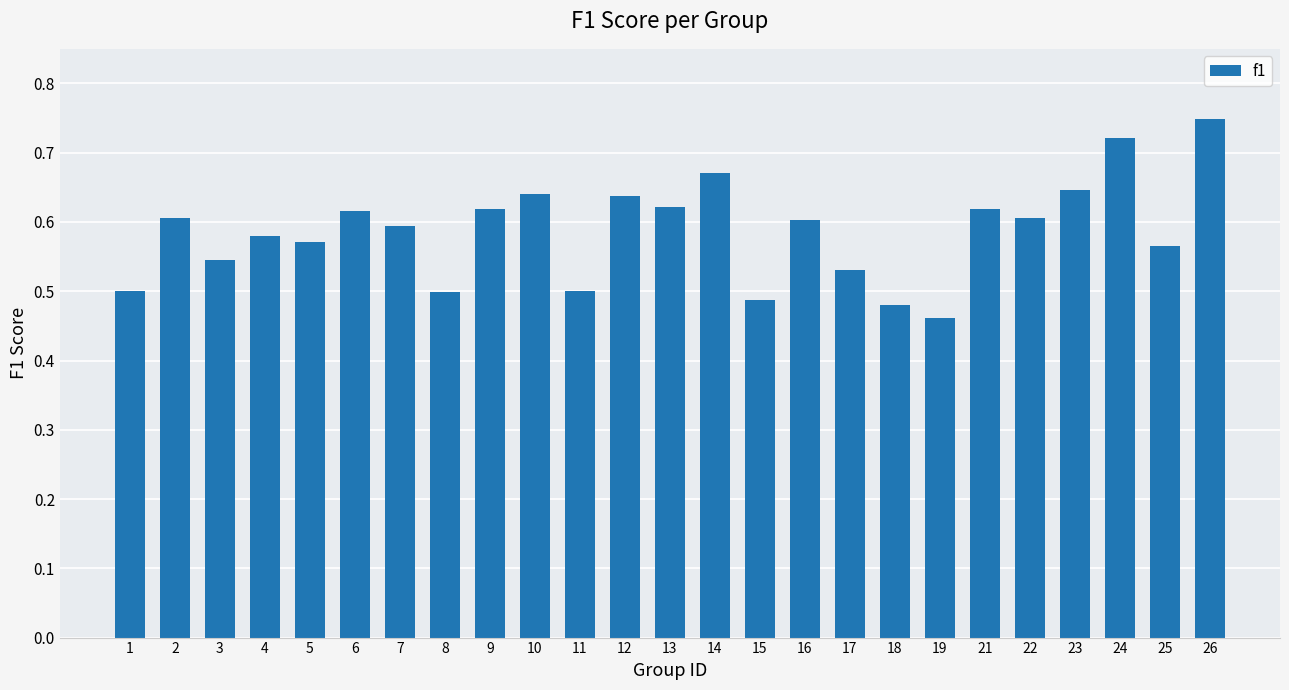

Where is the data nearest to the value 0?

19